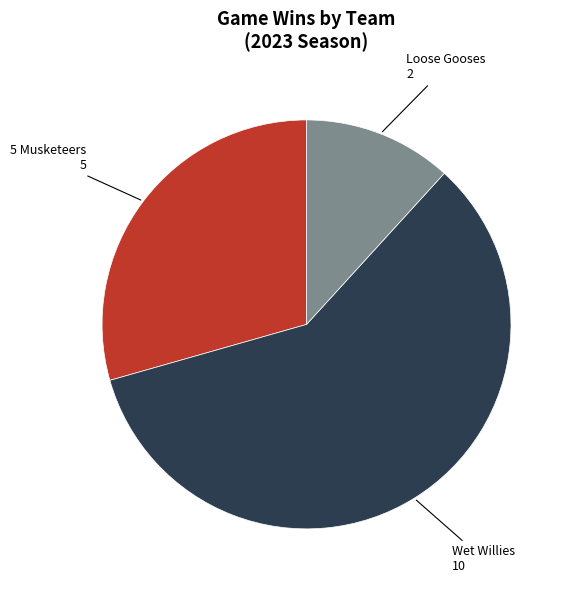

The Loose Gooses slice represents 19% of the pie. True or false?

False